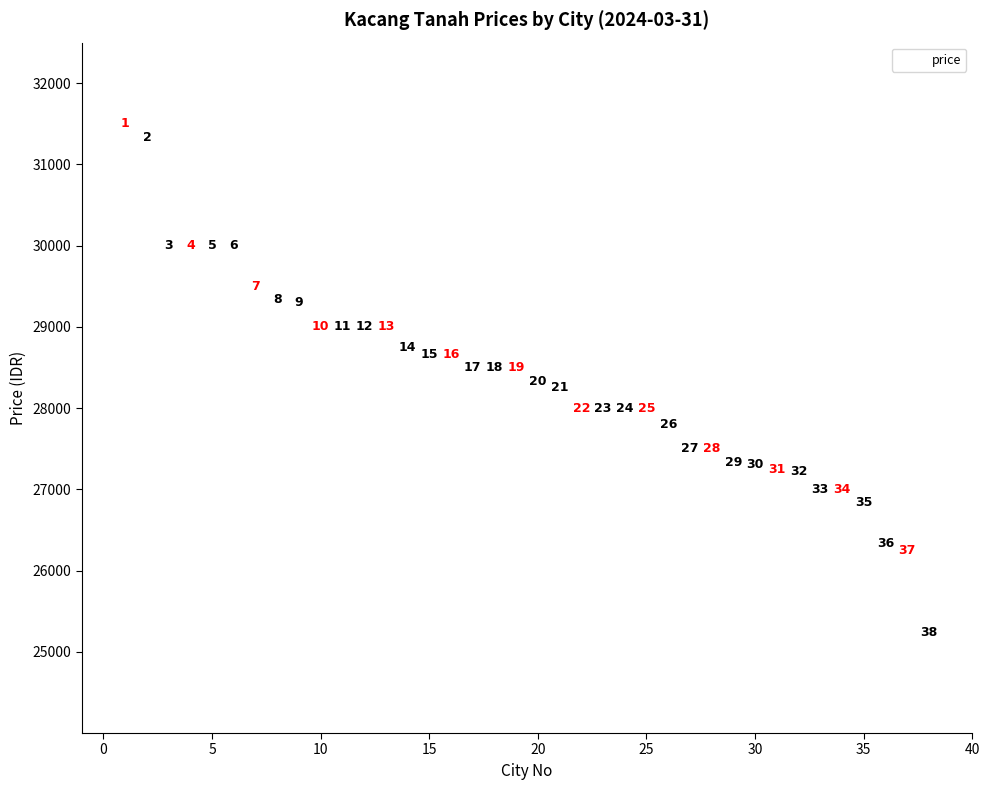

What Y value in the scatter plot is closest to 28366?

28333